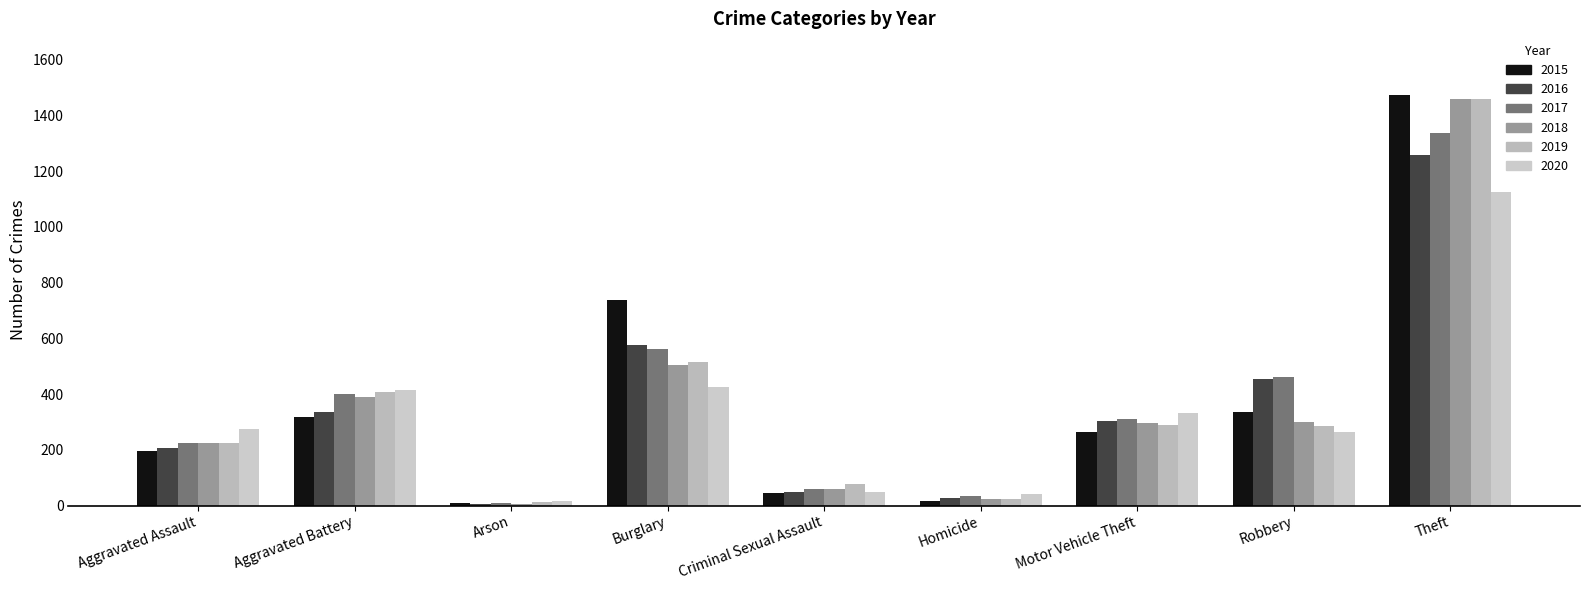

What is the value of the 2019 bar at the 3rd from the left?

12